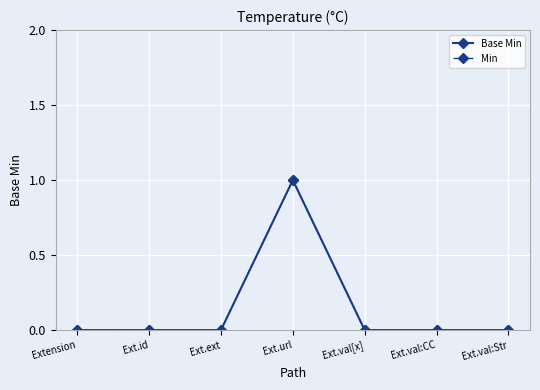

Reading left to right, transcribe all the data shown in this chart.

Base Min: 0	0	0	1	0	0	0
Min: 0	0	0	1	0	0	0